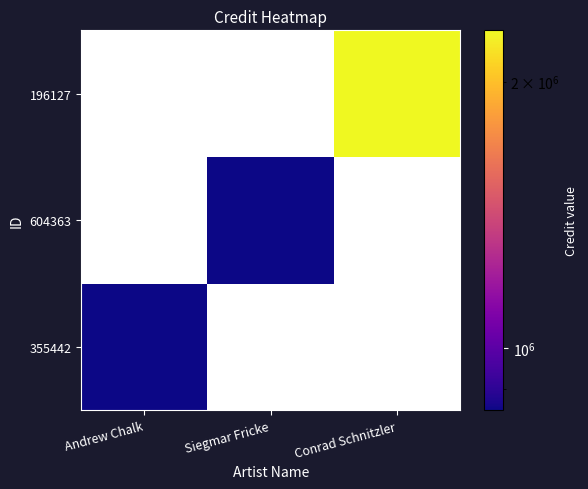

True or false: 604363 has a value of 850607.0 at Siegmar Fricke.

True